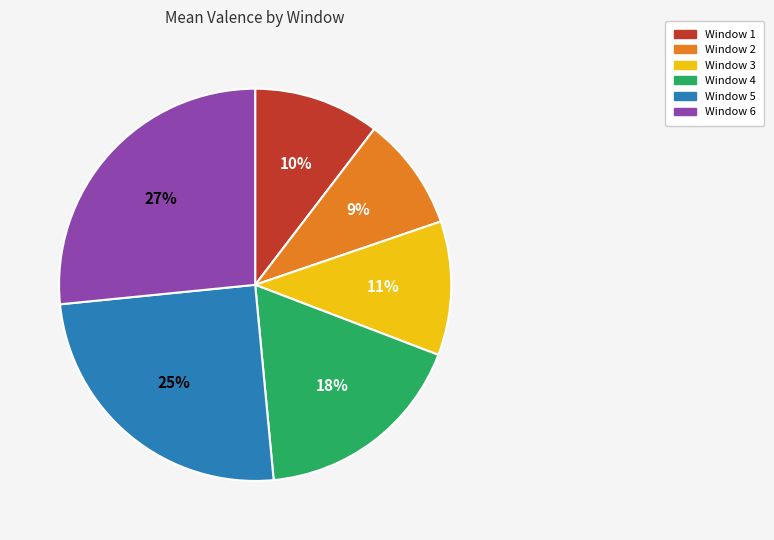

To the nearest percent, what percentage of the pie is Window 6?

27%